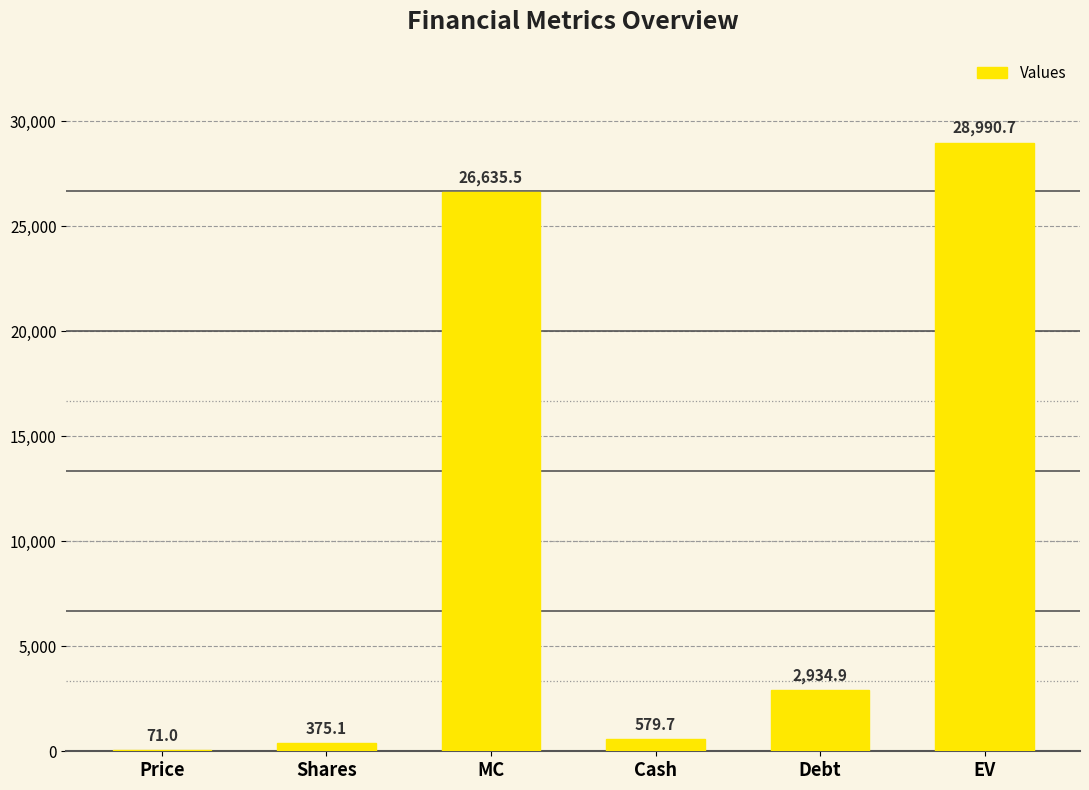

Reading left to right, transcribe all the data shown in this chart.

71.0	375.1	26635.5	579.7	2934.9	28990.7